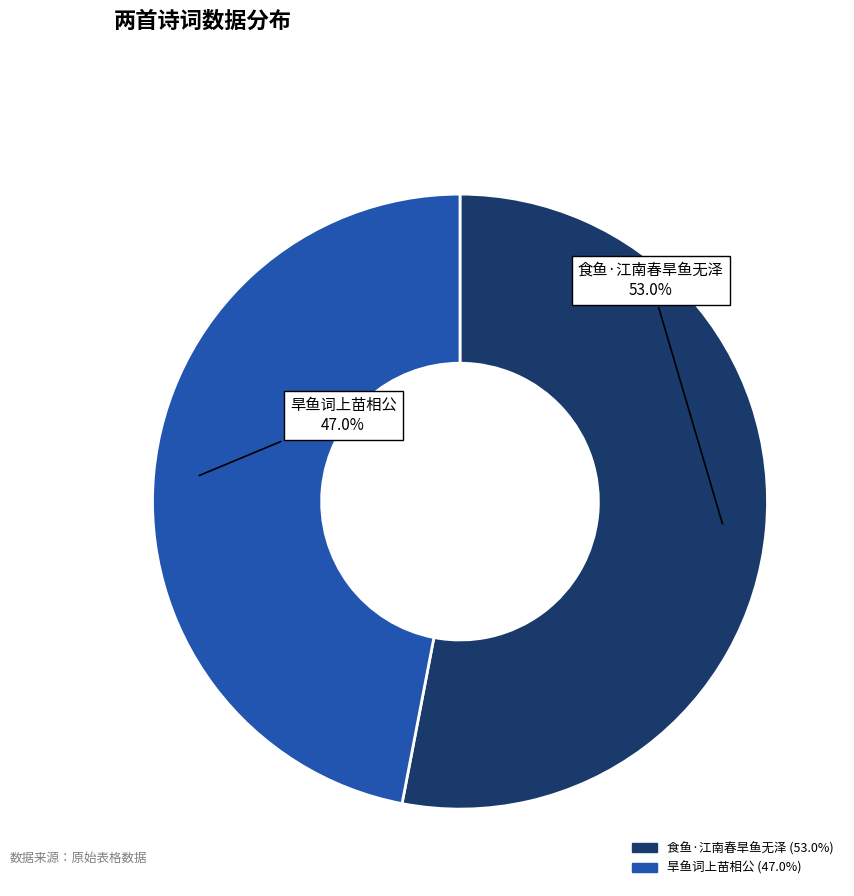

How many segments does this pie chart have?

2